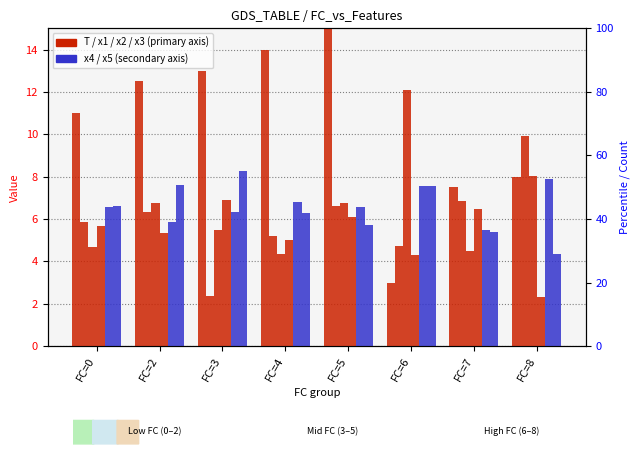

Reading right to left, list all the values displayed in this chart.

T: FC=8=8.0	FC=7=7.5	FC=6=3.0	FC=5=15.0	FC=4=14.0	FC=3=13.0	FC=2=12.5	FC=0=11.0
x1: FC=8=9.9	FC=7=6.8	FC=6=4.7	FC=5=6.6	FC=4=5.2	FC=3=2.4	FC=2=6.3	FC=0=5.9
x2: FC=8=8.0	FC=7=4.5	FC=6=12.1	FC=5=6.7	FC=4=4.4	FC=3=5.5	FC=2=6.8	FC=0=4.7
x3: FC=8=2.3	FC=7=6.5	FC=6=4.3	FC=5=6.1	FC=4=5.0	FC=3=6.9	FC=2=5.3	FC=0=5.6
x4: FC=8=7.9	FC=7=5.5	FC=6=7.5	FC=5=6.6	FC=4=6.8	FC=3=6.3	FC=2=5.9	FC=0=6.6
x5: FC=8=4.3	FC=7=5.4	FC=6=7.6	FC=5=5.7	FC=4=6.3	FC=3=8.2	FC=2=7.6	FC=0=6.6